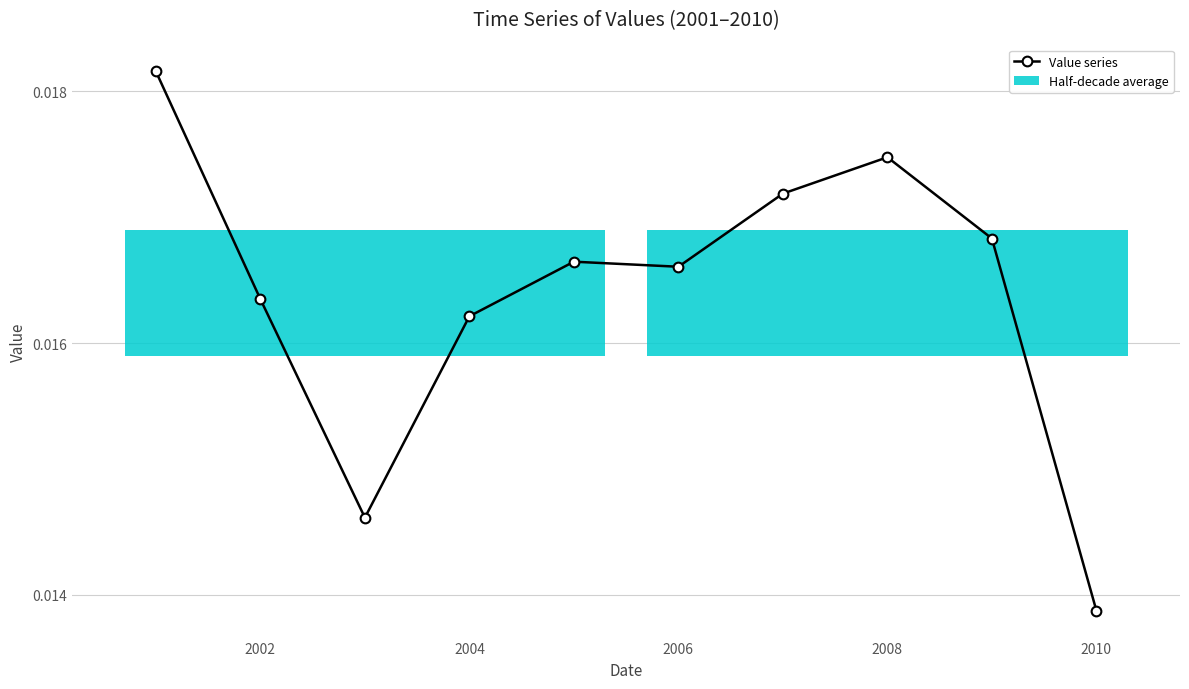

Where is Value series nearest to the value 0?

2010